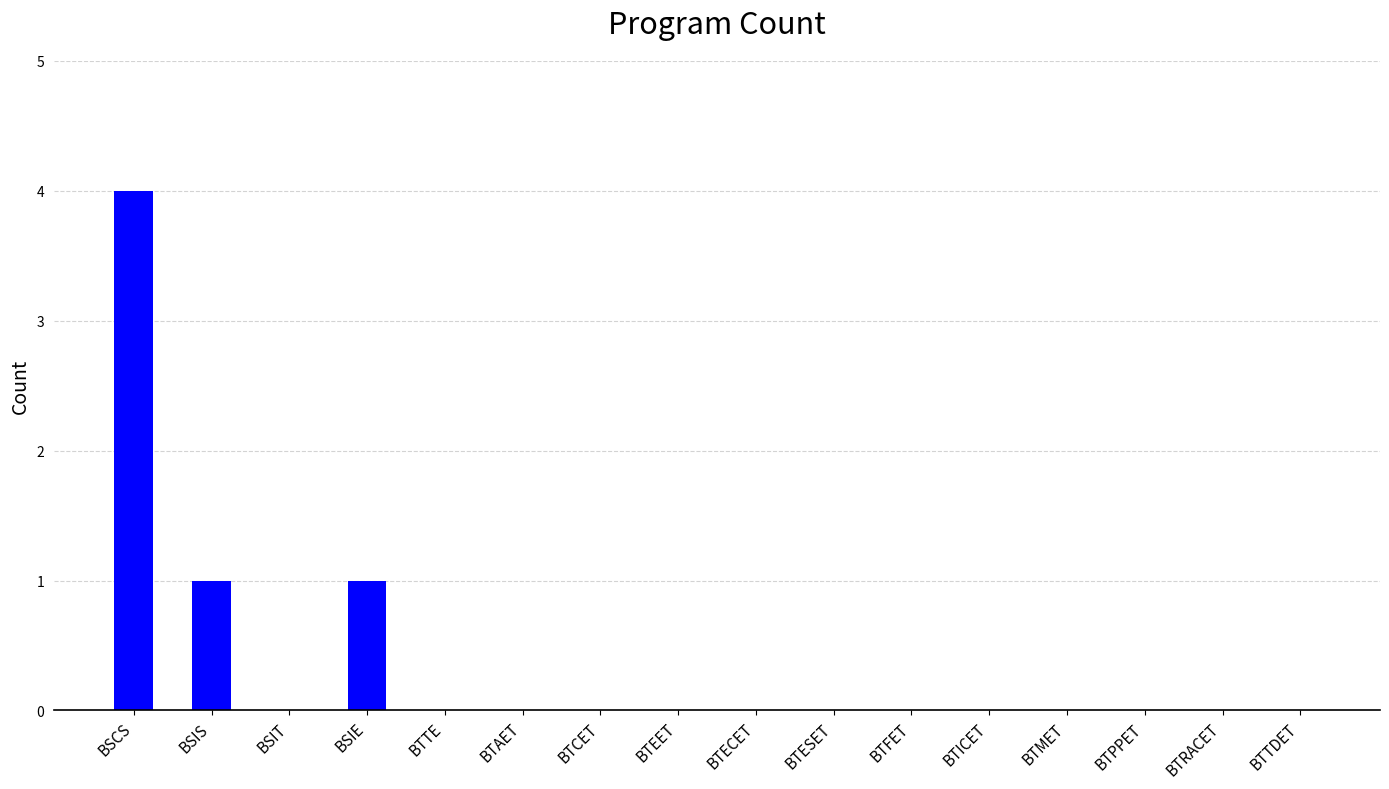

Which category has the highest value across all series?

BSCS